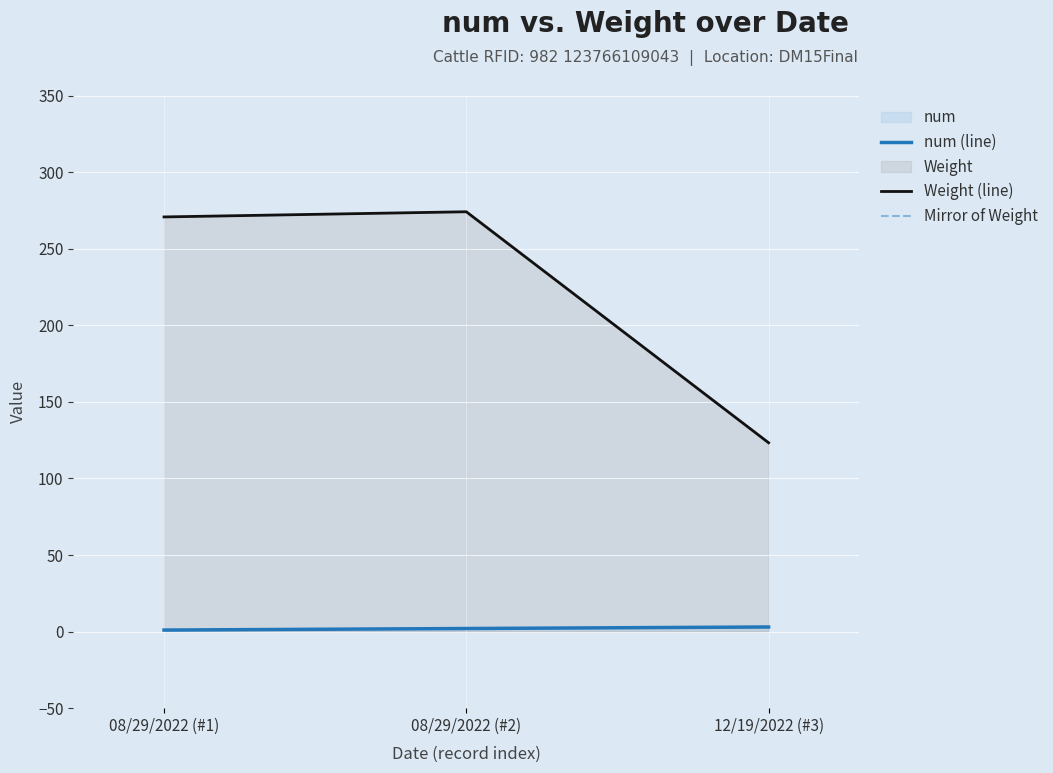

What is the maximum value for Mirror of Weight?

-123.3